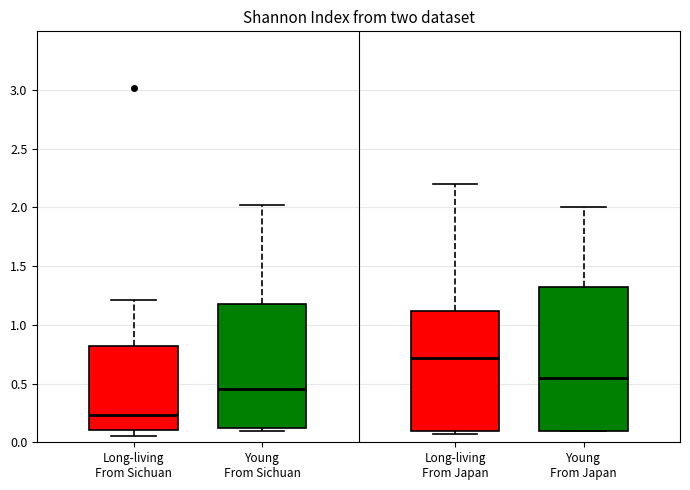

Reading left to right, transcribe this box plot: for each box, give where its median line is, the range the box spans, and where its two whiskers end, as read against the y-axis. The values are not printed on the chart, so give them approximately, as read against the axis.

Long-living From Sichuan: median 0.25, box 0.10 to 0.80, whiskers 0.05 to 1.20
Young From Sichuan: median 0.45, box 0.10 to 1.20, whiskers 0.10 (just below the box's lower edge) to 2.00
Long-living From Japan: median 0.70, box 0.10 to 1.10, whiskers 0.05 to 2.20
Young From Japan: median 0.55, box 0.10 to 1.35, whiskers 0.10 to 2.00